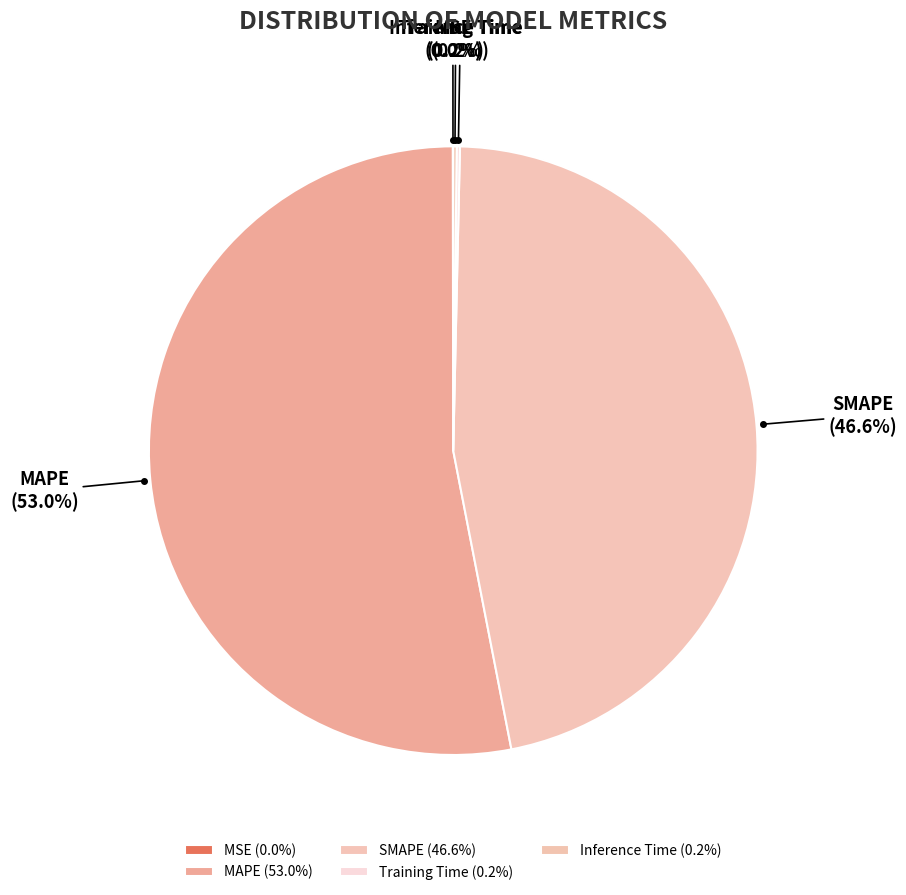

What portion of the pie excludes MAPE?

47.0%